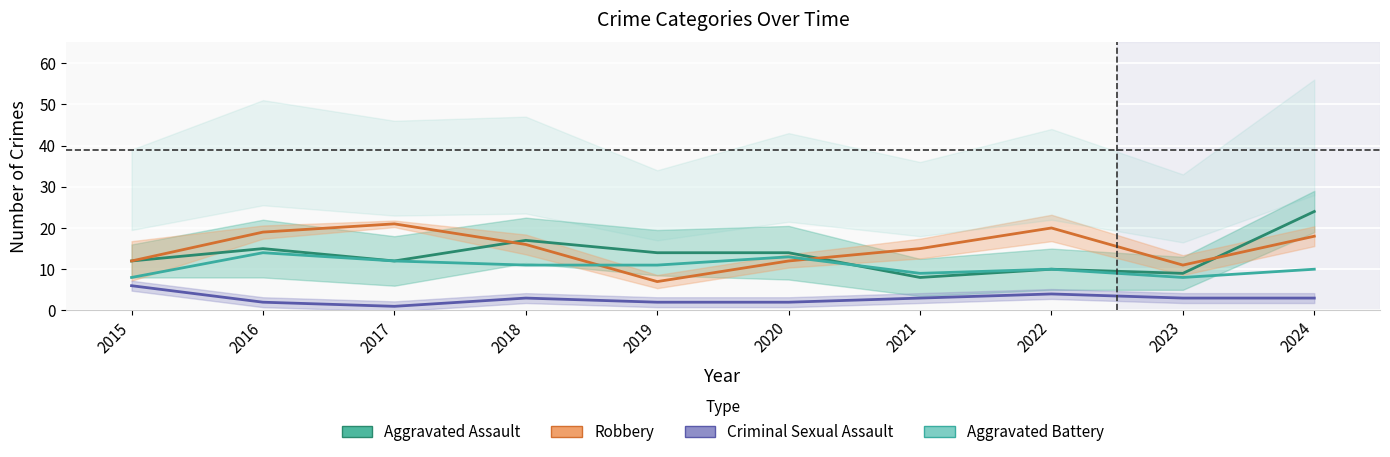

True or false: Aggravated Assault and Aggravated Battery intersect in this chart.

True